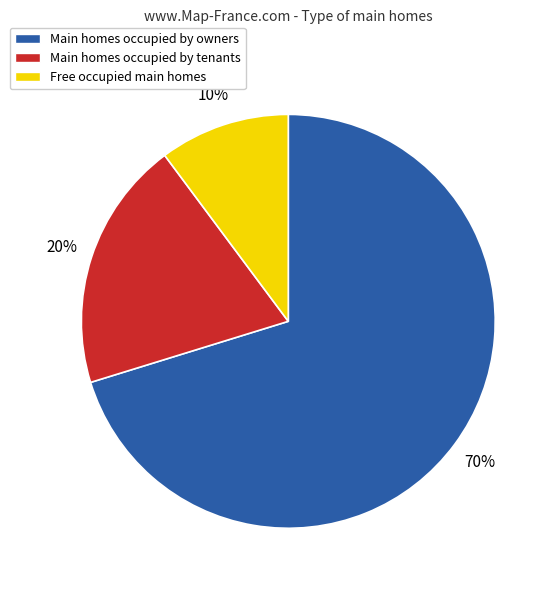

Which has a higher value, Main homes occupied by tenants or Main homes occupied by owners?

Main homes occupied by owners